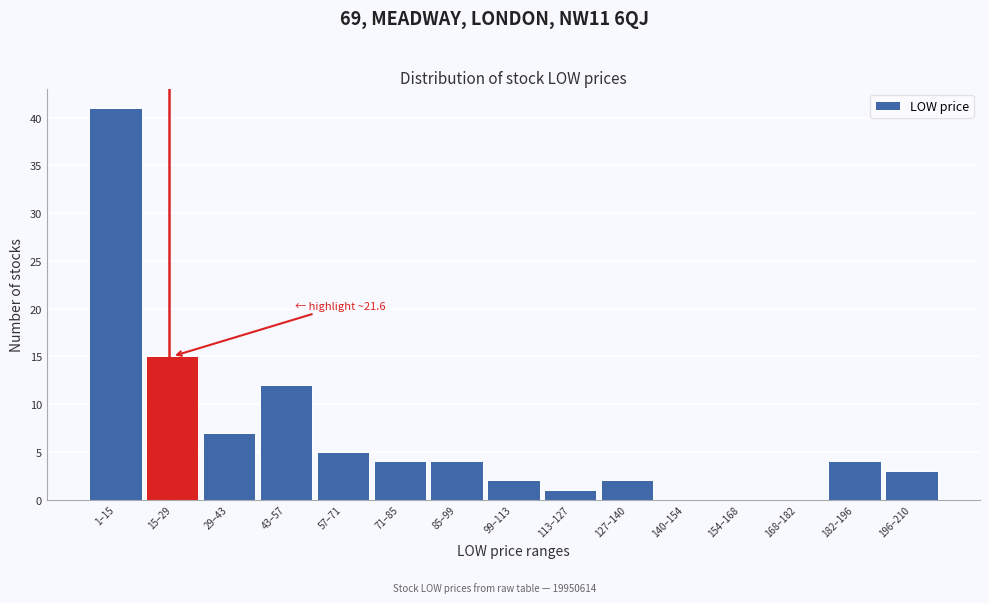

Reading right to left, extract all data points from this chart.

196–210=3	182–196=4	168–182=0	154–168=0	140–154=0	127–140=2	113–127=1	99–113=2	85–99=4	71–85=4	57–71=5	43–57=12	29–43=7	15–29=15	1–15=41